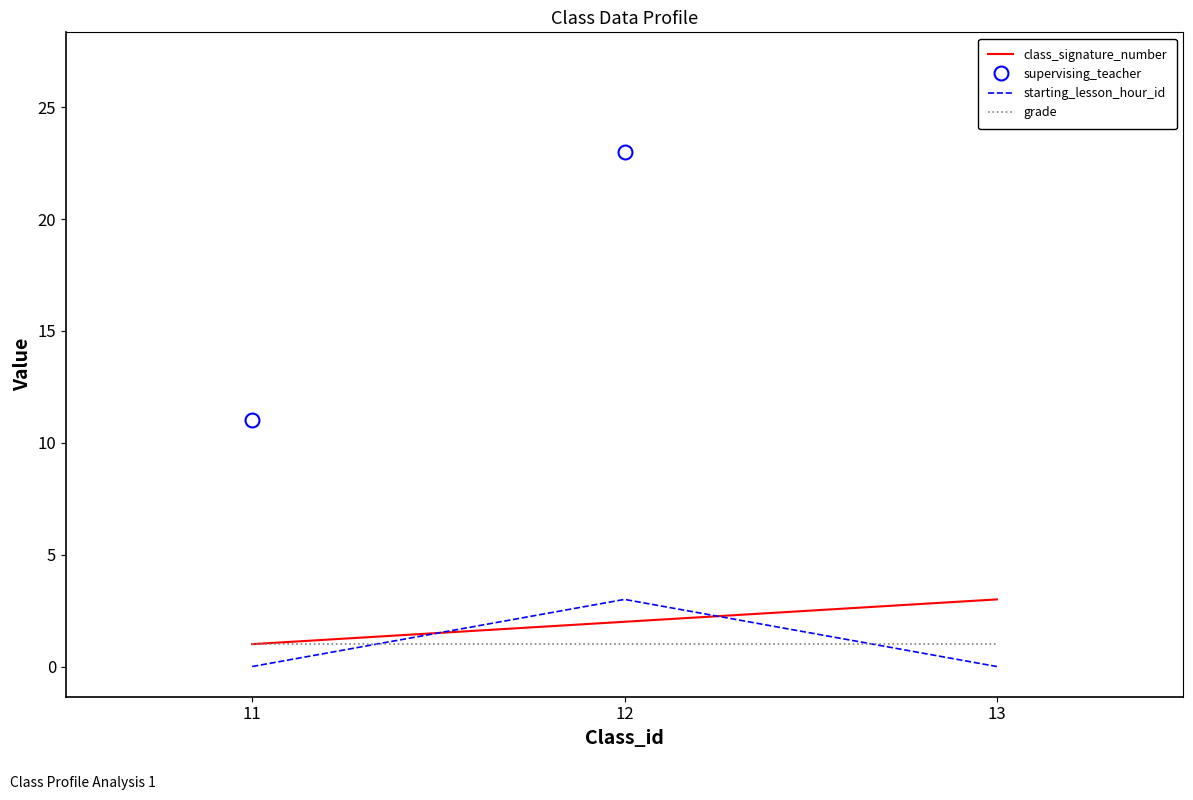

Reading right to left, transcribe all the data shown in this chart.

class_signature_number: 13=3	12=2	11=1
supervising_teacher: 13=27	12=23	11=11
starting_lesson_hour_id: 13=0	12=3	11=0
grade: 13=1	12=1	11=1